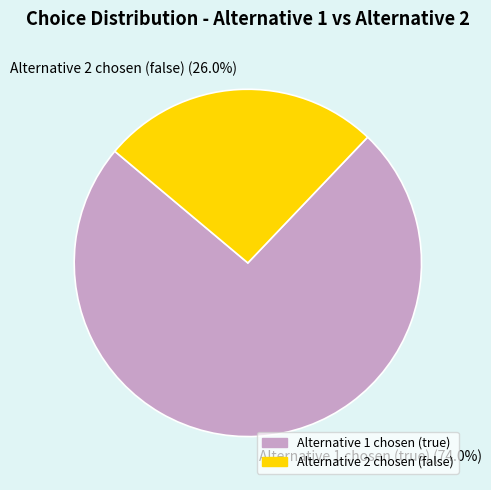

Is the sum of Alternative 2 chosen (false) (26.0%) and Alternative 1 chosen (true) (74.0%) greater than half?

Yes